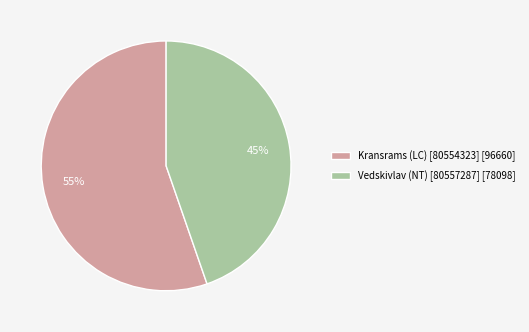

Rank the categories by value from lowest to highest.

Vedskivlav (NT), Kransrams (LC)